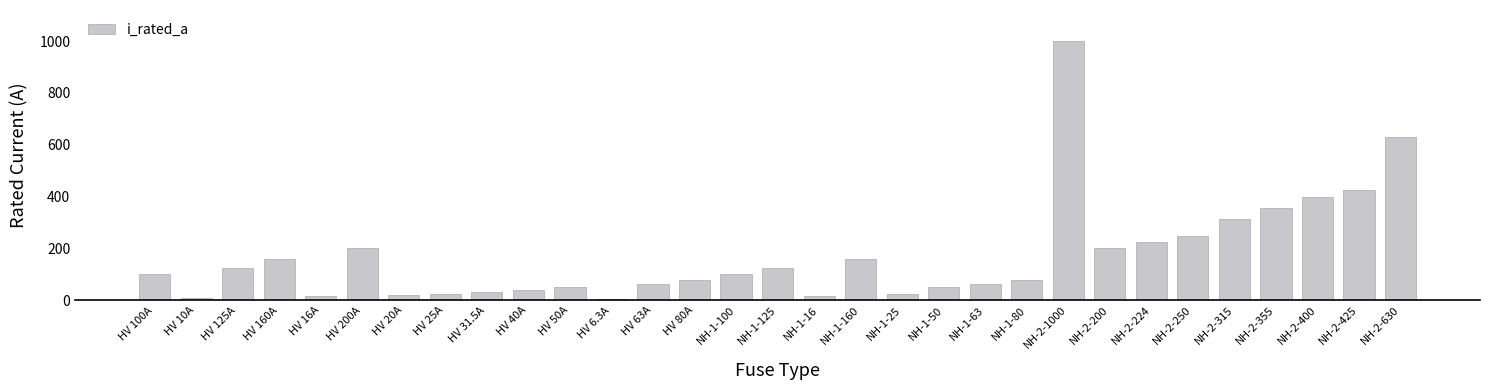

How many bars are there in total?

31